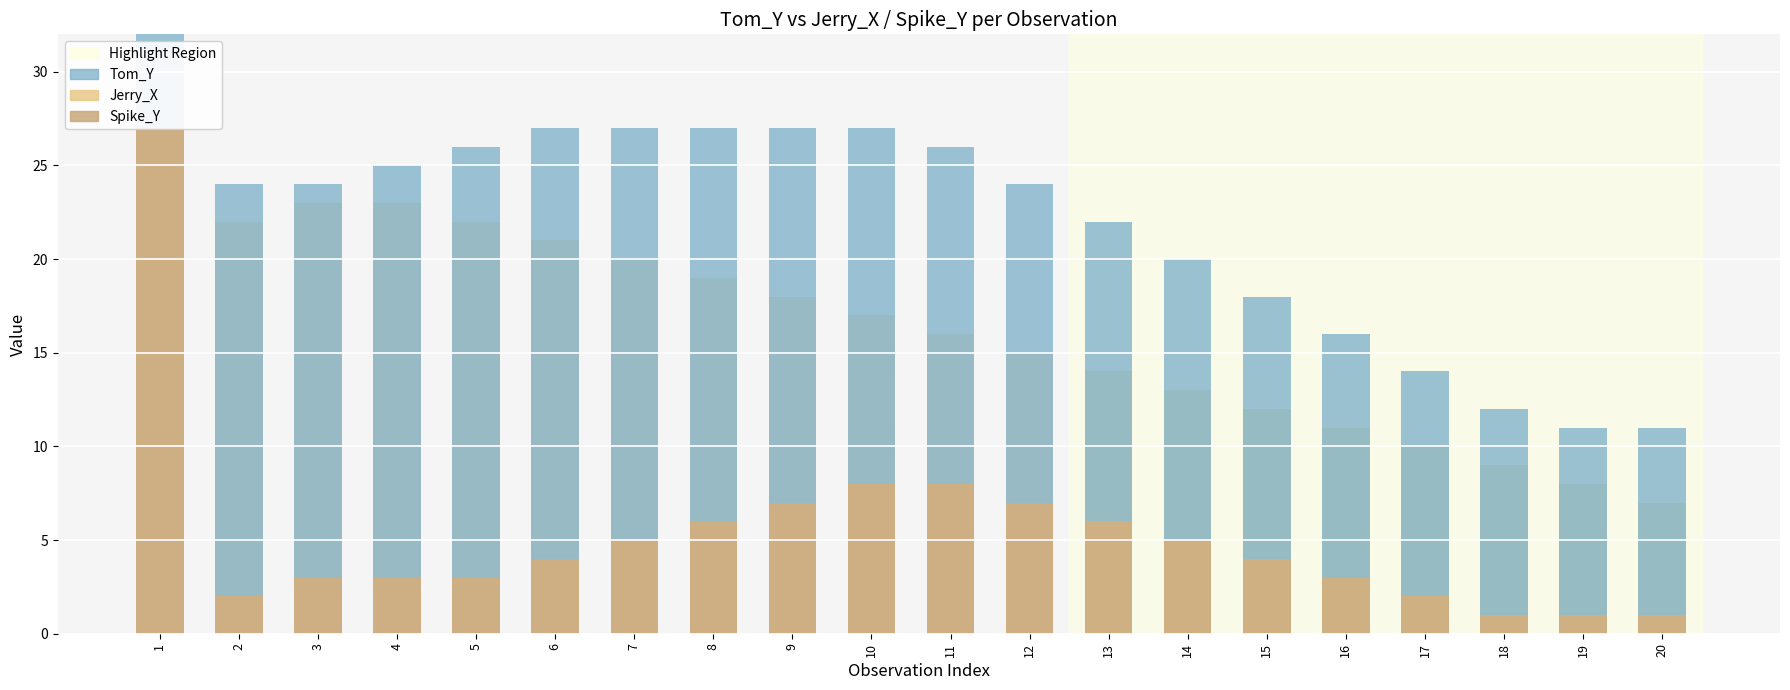

Is the value of Spike_Y at 10 greater than the value of Tom_Y at 8?

No